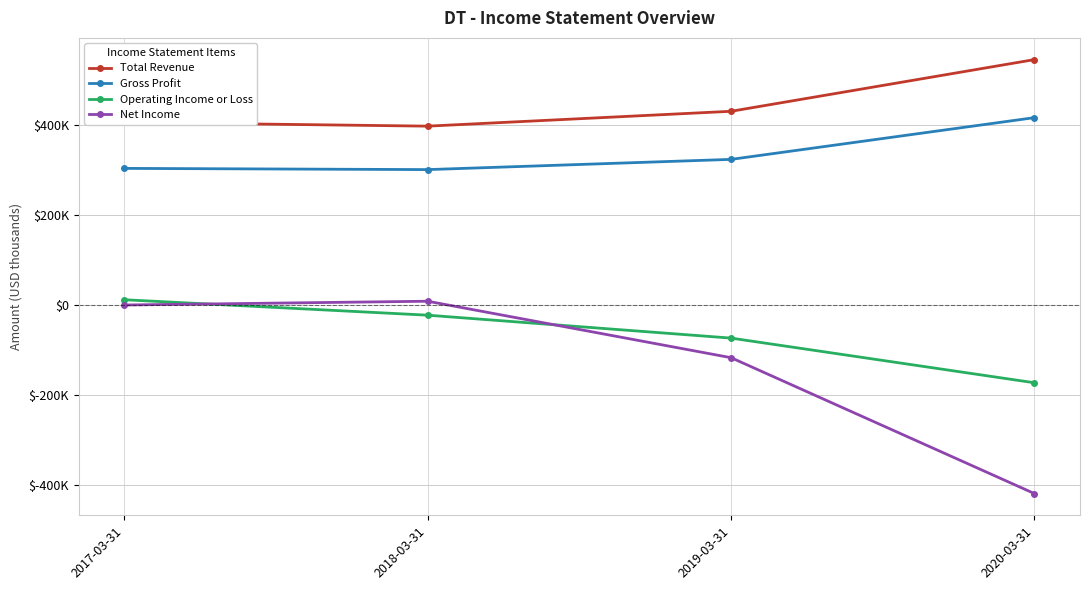

What is the difference between the Operating Income or Loss values at 2017-03-31 and 2018-03-31?

34300